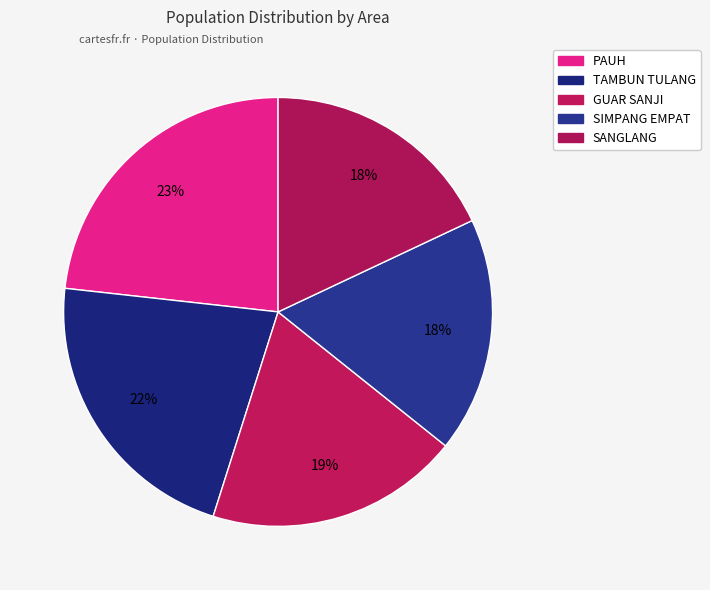

How many slices are in this pie chart?

5